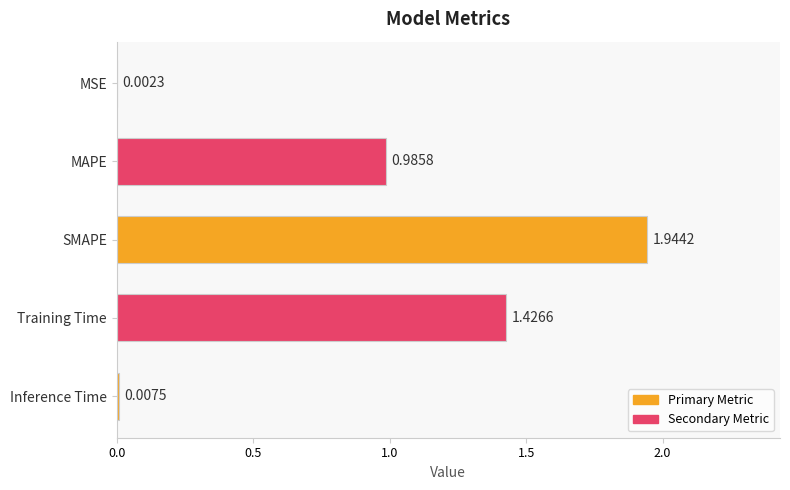

How many categories are shown in the chart?

5